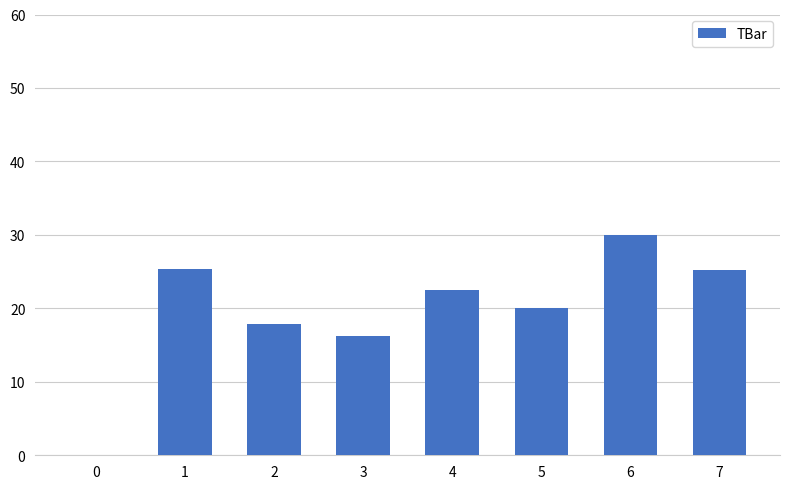

How many positive values are there?

7